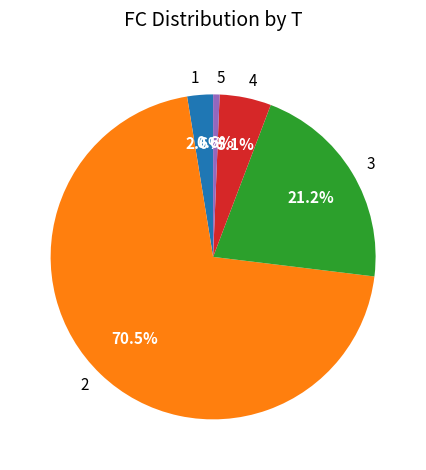

True or false: 5 accounts for 1% of the total.

True